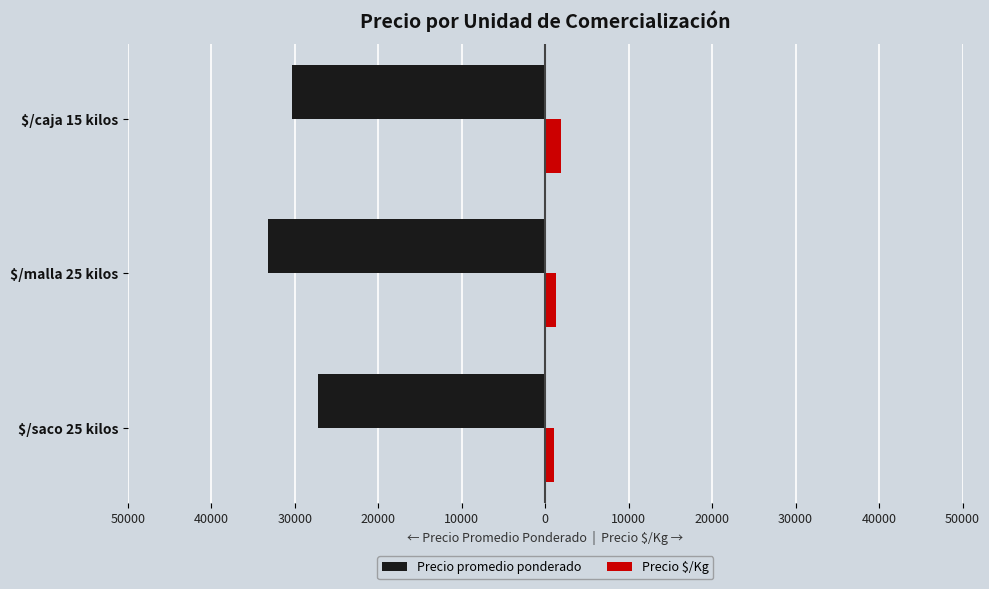

Reading left to right, extract all data points from this chart.

Precio promedio ponderado: -27200	-33200	-30399
Precio $/Kg: 1068	1320	1902